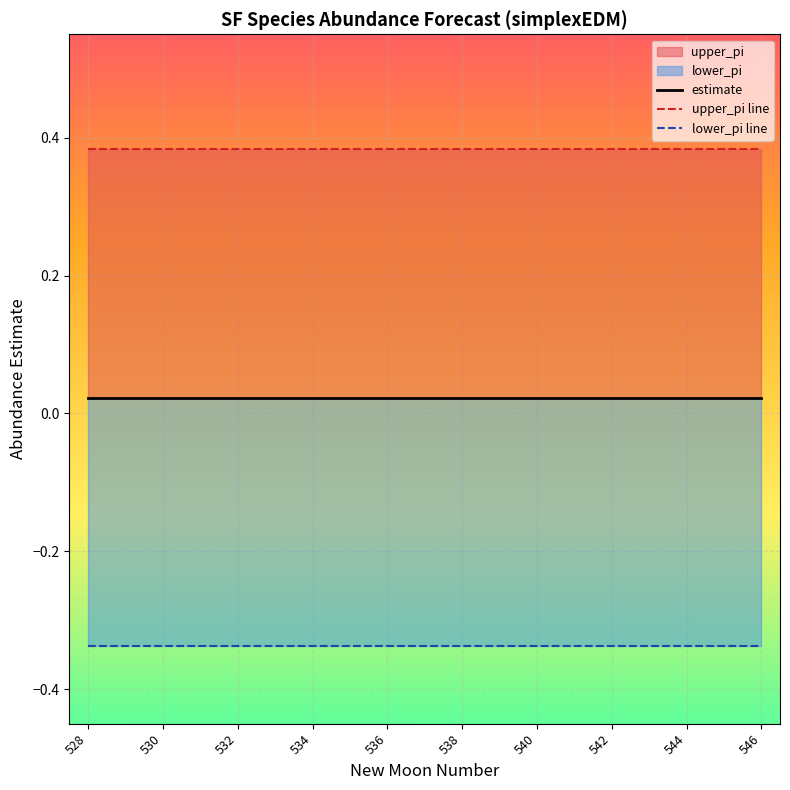

What is the value of the upper_pi line point at the 12th from the left?

0.4